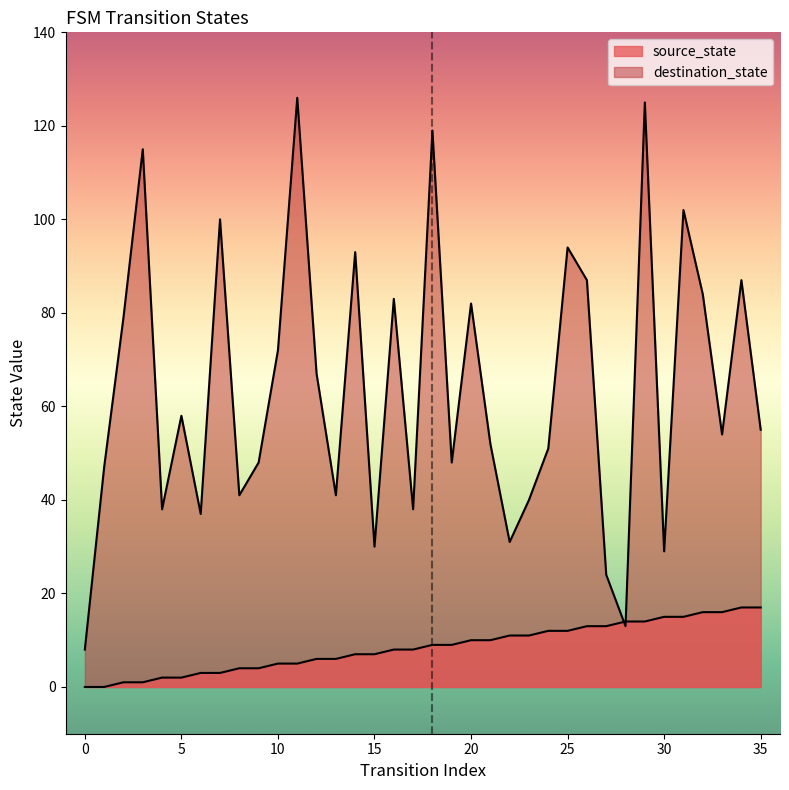

Between which two adjacent categories do source_state and destination_state first intersect?

27 and 28